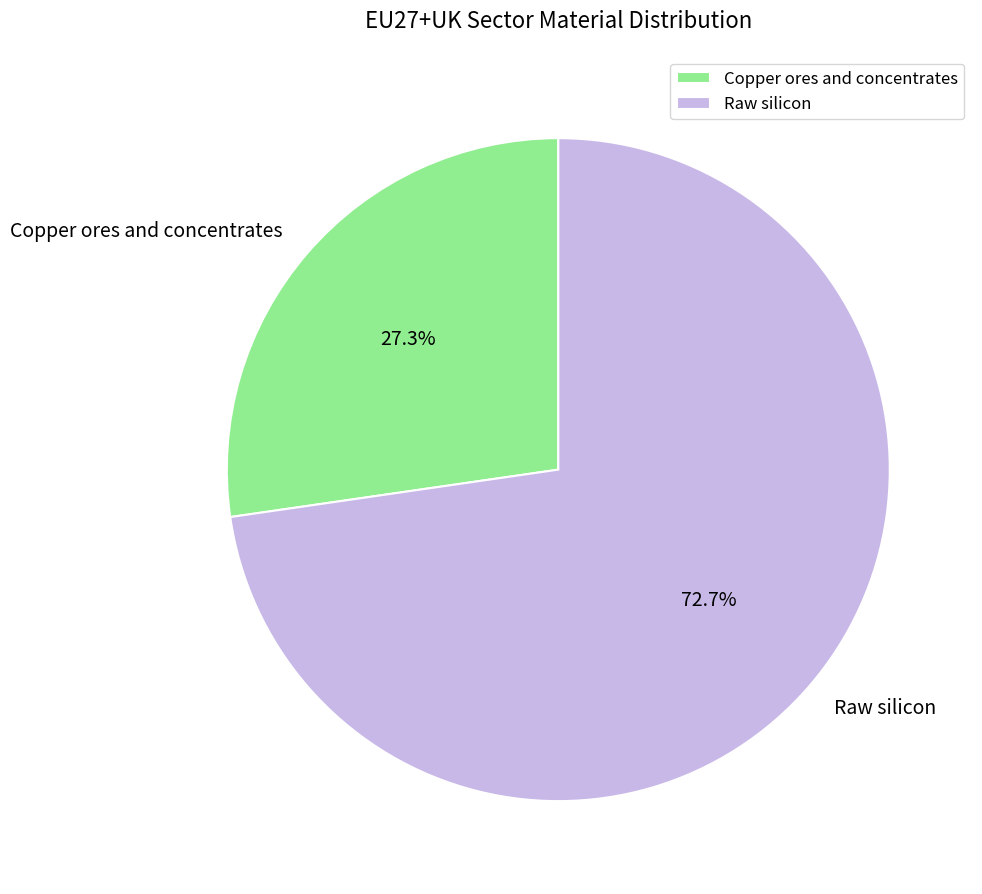

Which category has the biggest portion of the pie?

Raw silicon